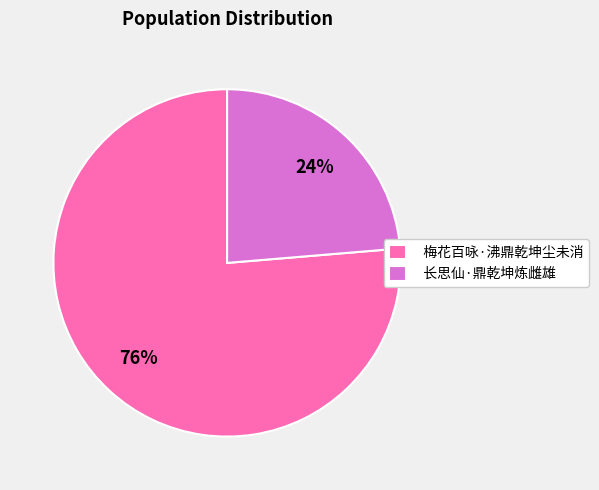

Do 长思仙·鼎乾坤炼雌雄 and 梅花百咏·沸鼎乾坤尘未消 together represent more than half of the pie?

Yes